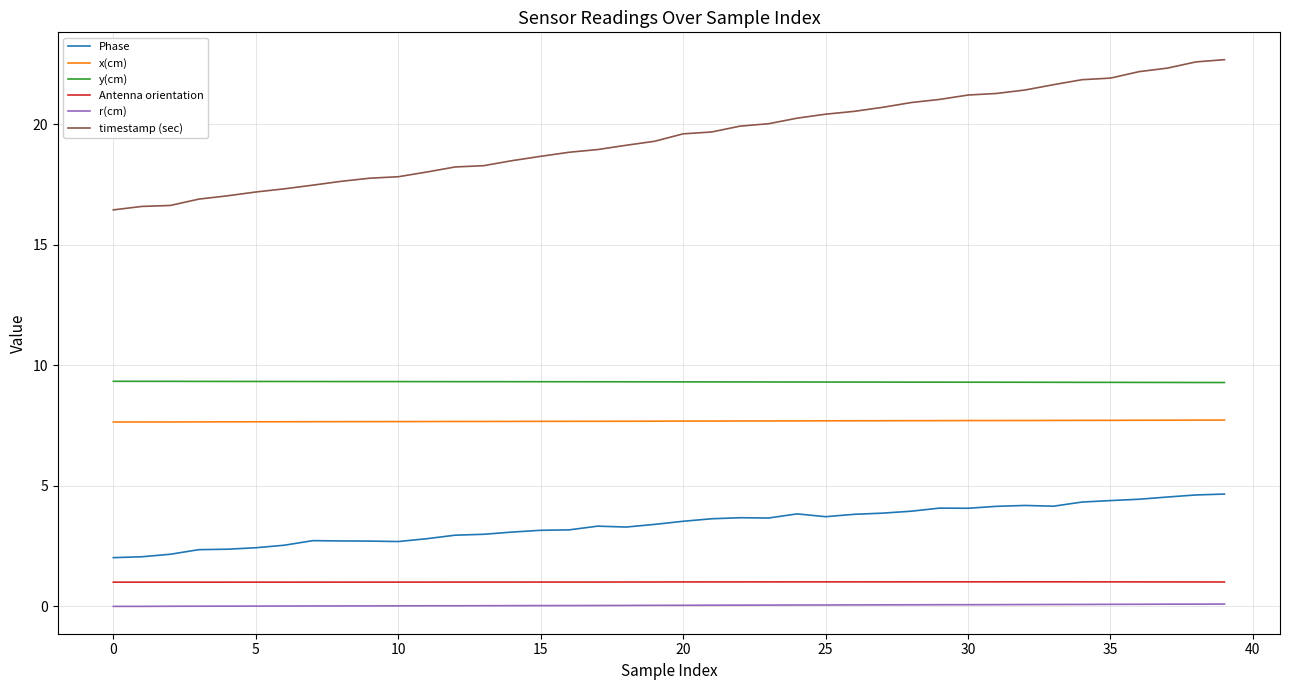

True or false: timestamp (sec) and y(cm) cross at least once.

False